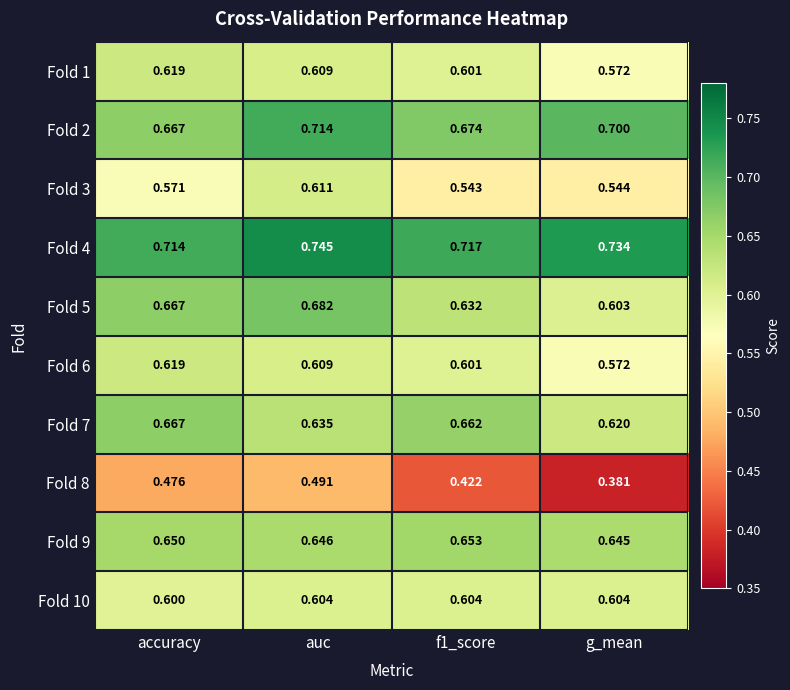

Where is Fold 1 nearest to the value 0?

g_mean